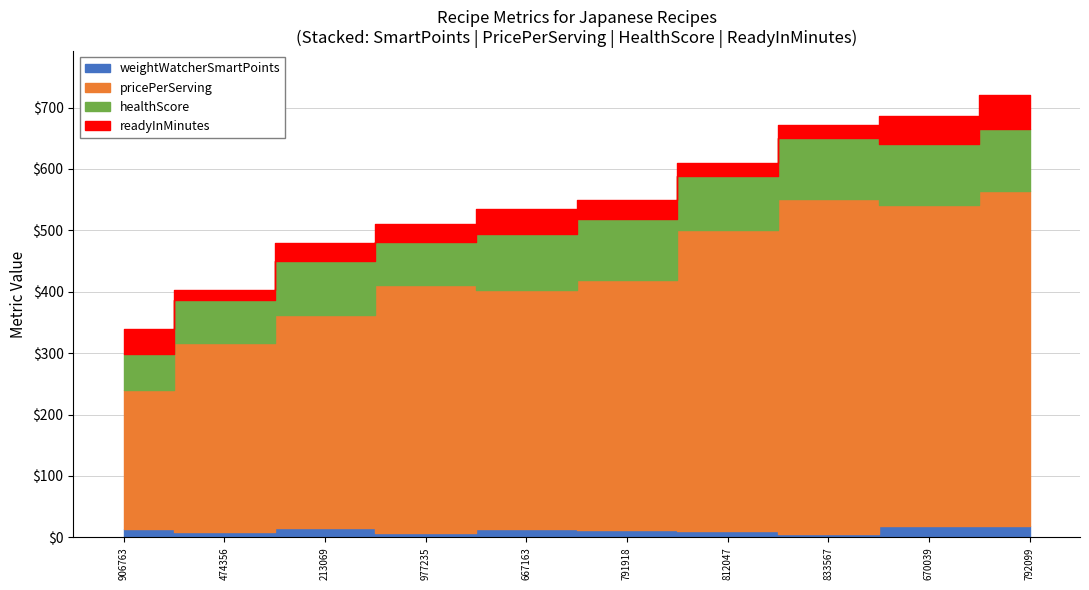

What is the sum of the readyInMinutes values at 812047 and 213069?

50.0